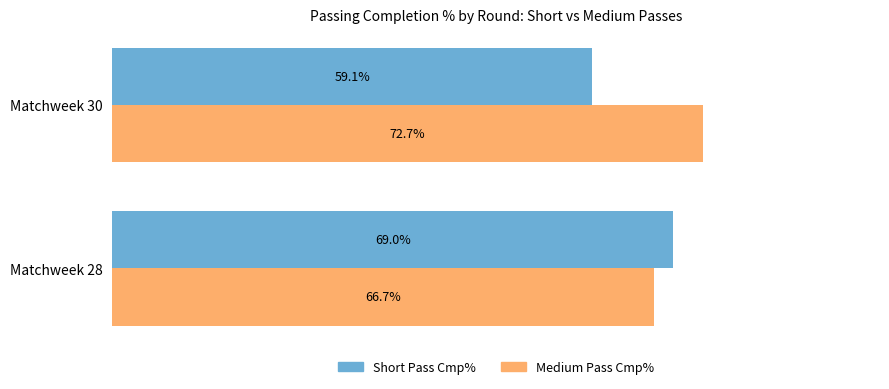

At which category is the sum across all series the highest?

Matchweek 28